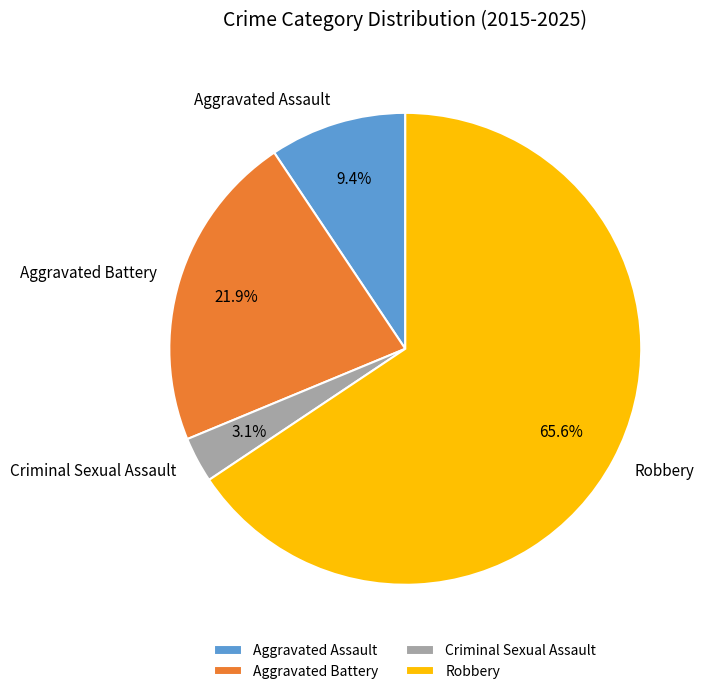

Is there any slice that represents more than half of the pie?

Yes